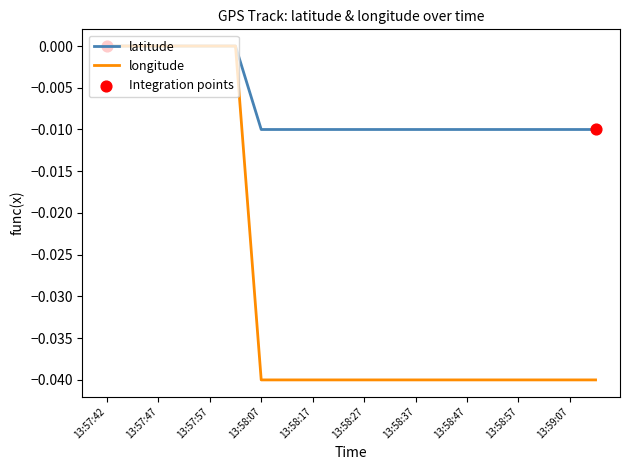

Which series has the largest total across all categories?

latitude